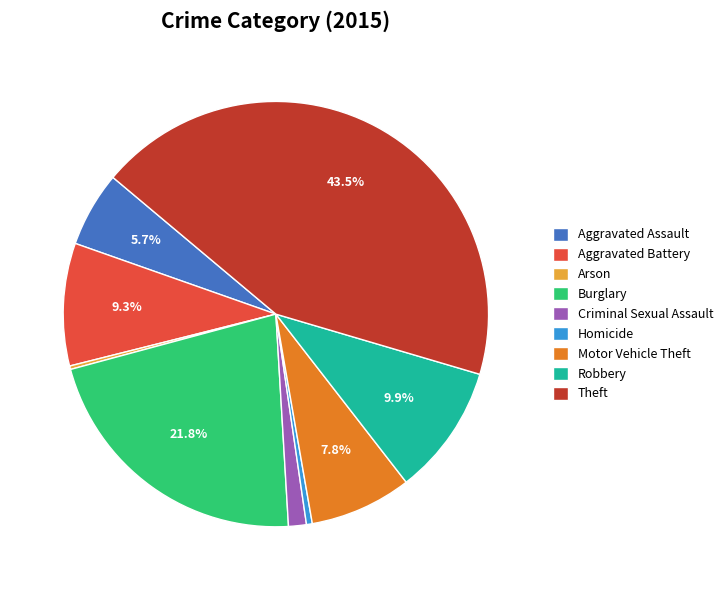

Which has a higher value, Homicide or Theft?

Theft